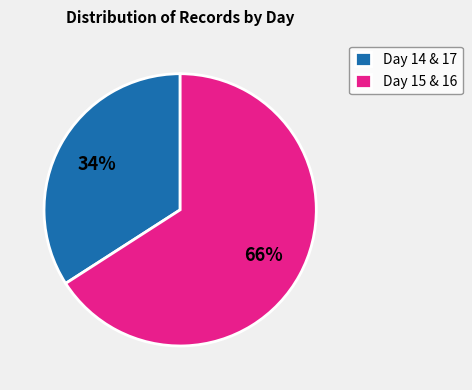

Is there a majority slice in this chart?

Yes